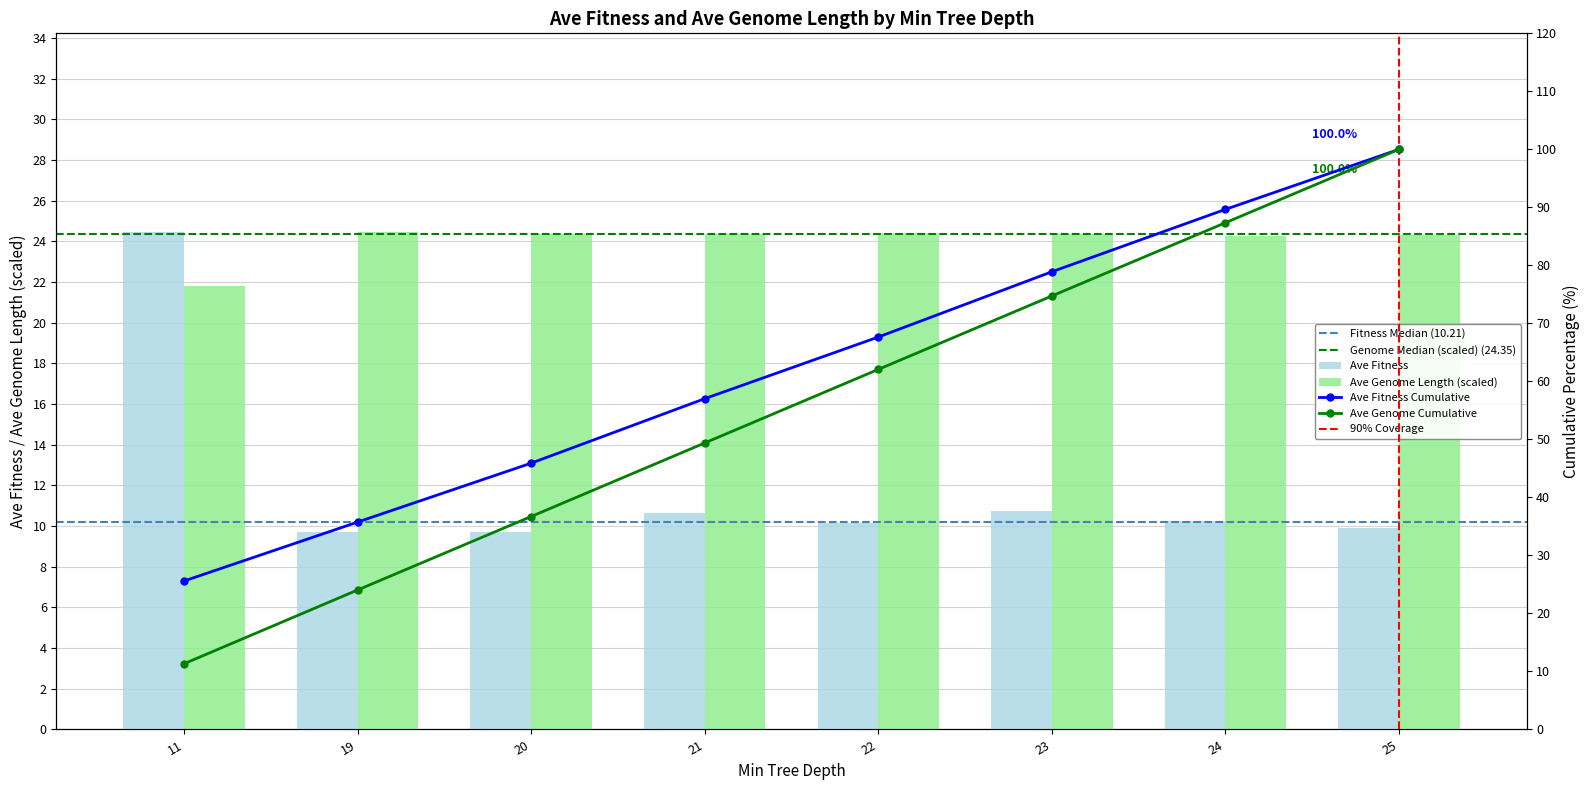

Reading right to left, extract all data points from this chart.

ave_fitness: 9.9	10.3	10.7	10.1	10.6	9.7	9.7	24.4
ave_genome_length: 24.3	24.3	24.3	24.4	24.4	24.4	24.4	21.8